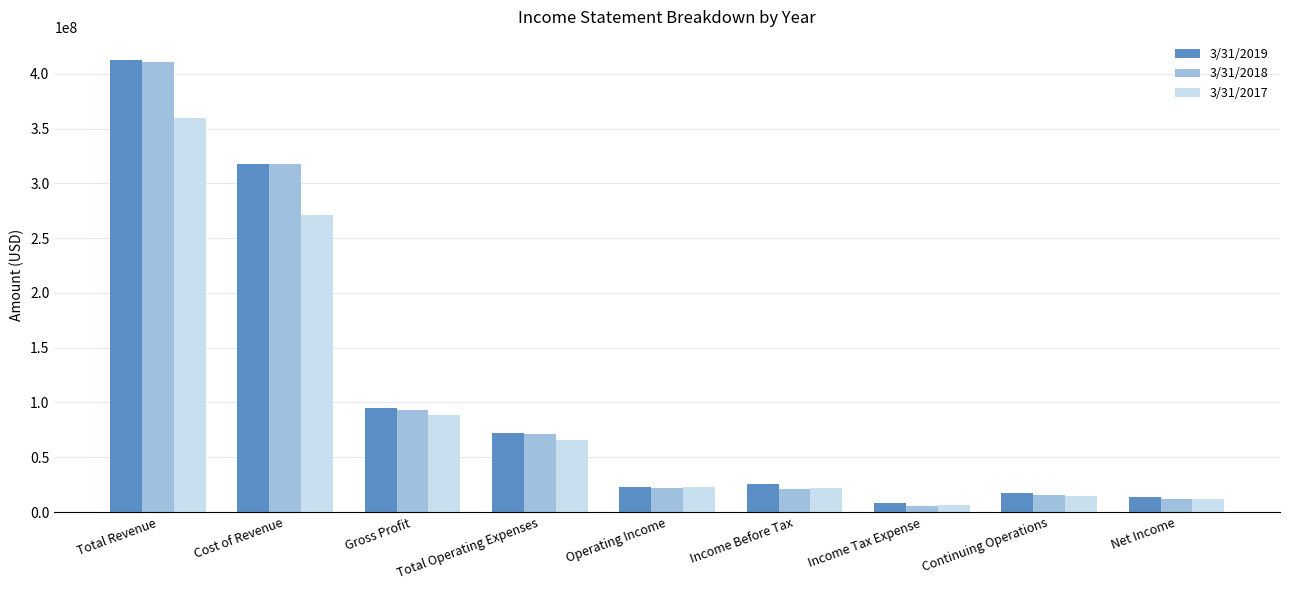

True or false: 3/31/2018 has a value of 93061000 at Gross Profit.

True